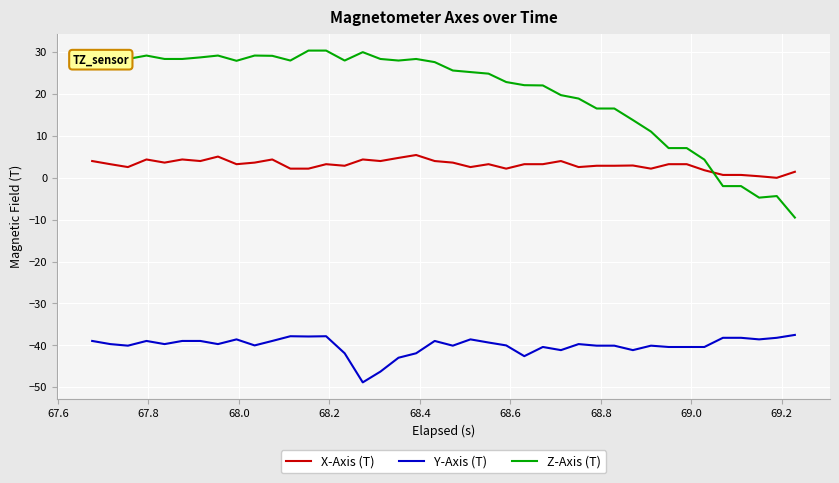

Which series has the largest range (max minus min)?

Z-Axis (T)